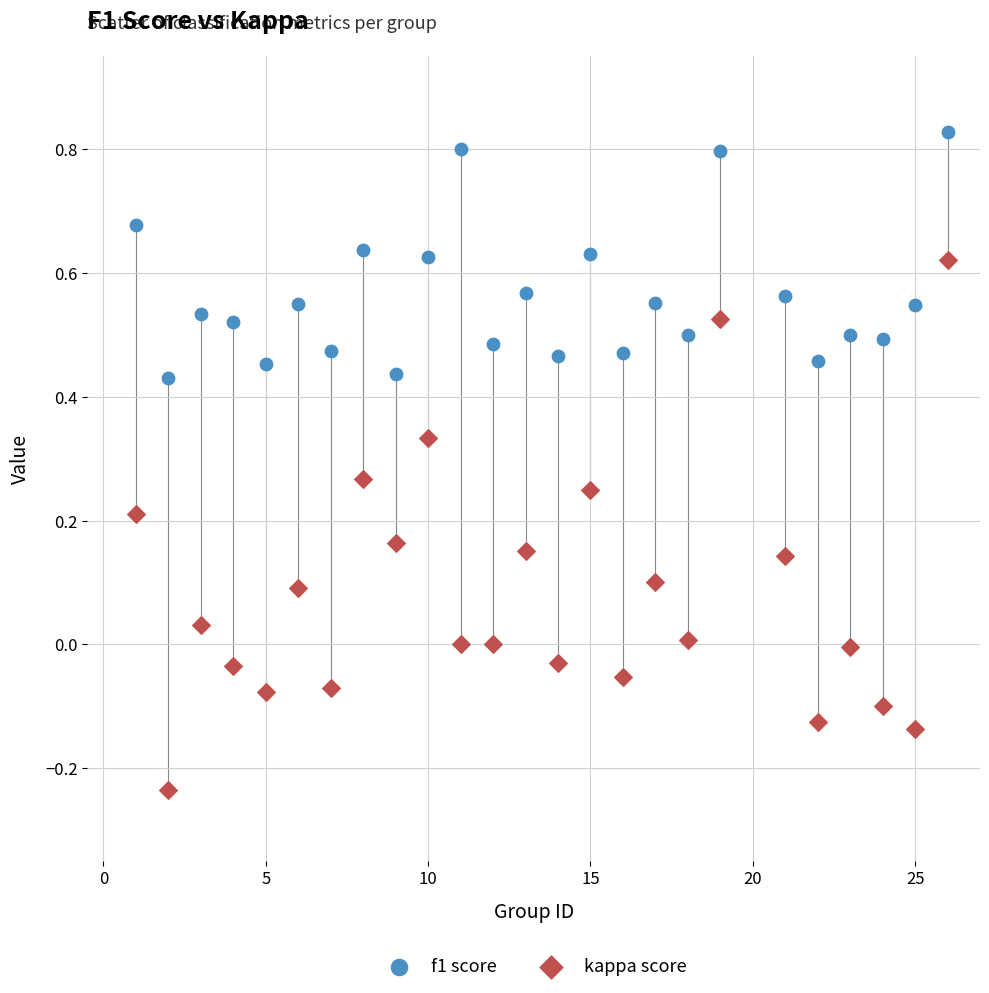

Which series contains the lowest Y value?

kappa score